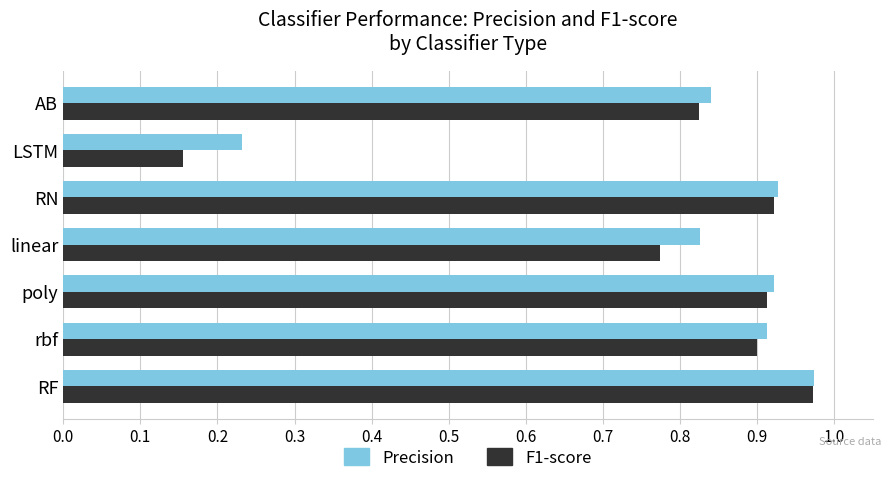

Which label corresponds to the largest value in the chart?

RF